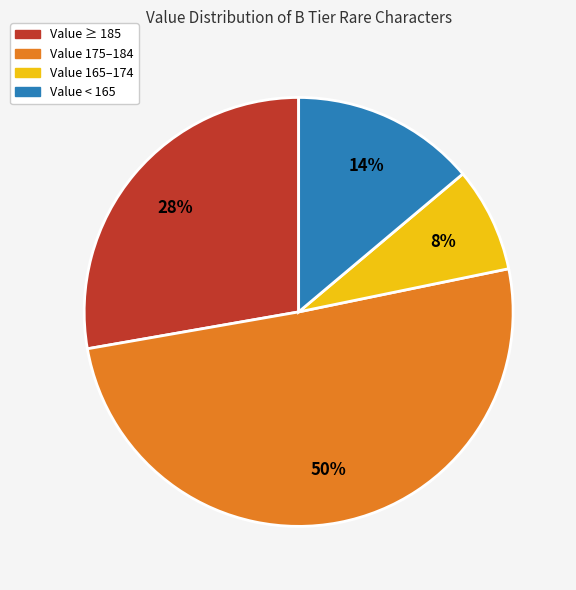

To the nearest percent, what portion does Value ≥ 185 represent?

28%